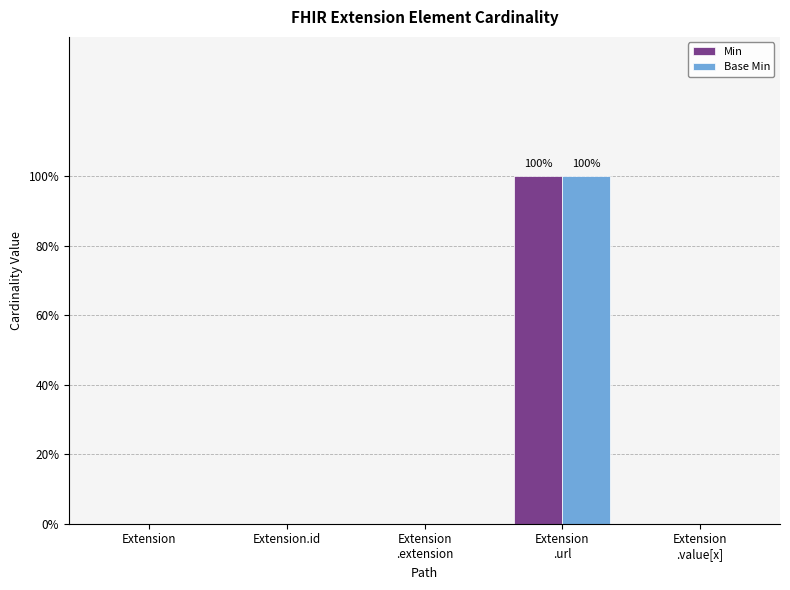

What position from the right is Extension?

5